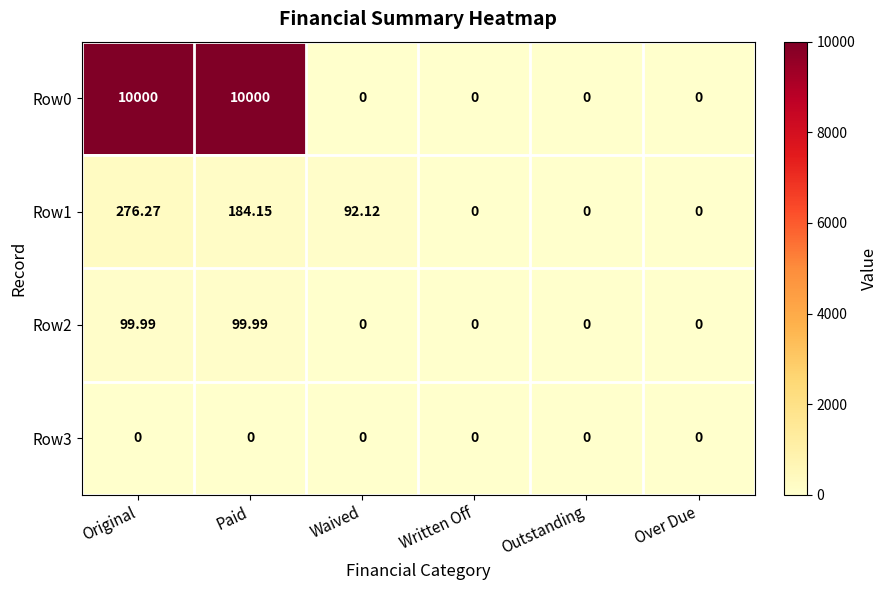

At which label does Row1 first exceed 92?

Original